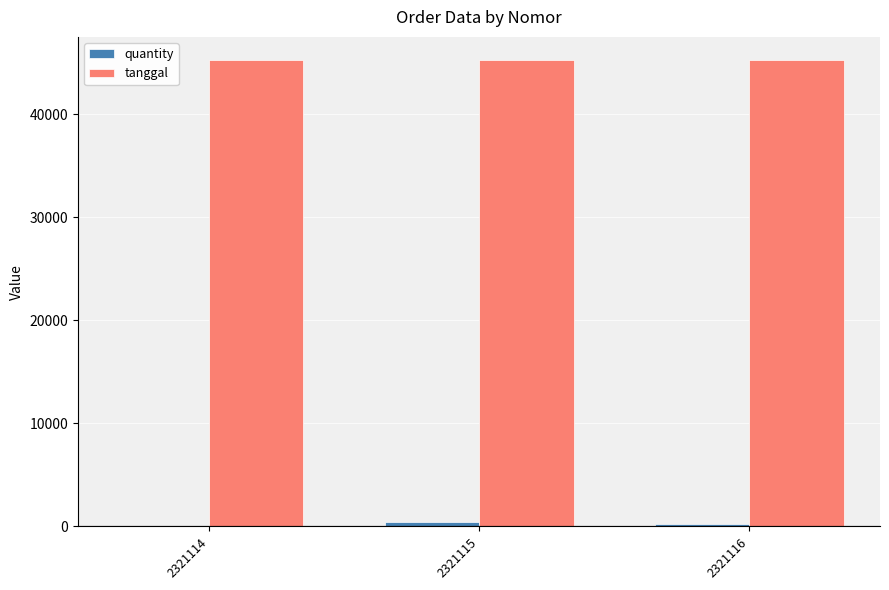

The value of tanggal at 2321115 is 45255. True or false?

True